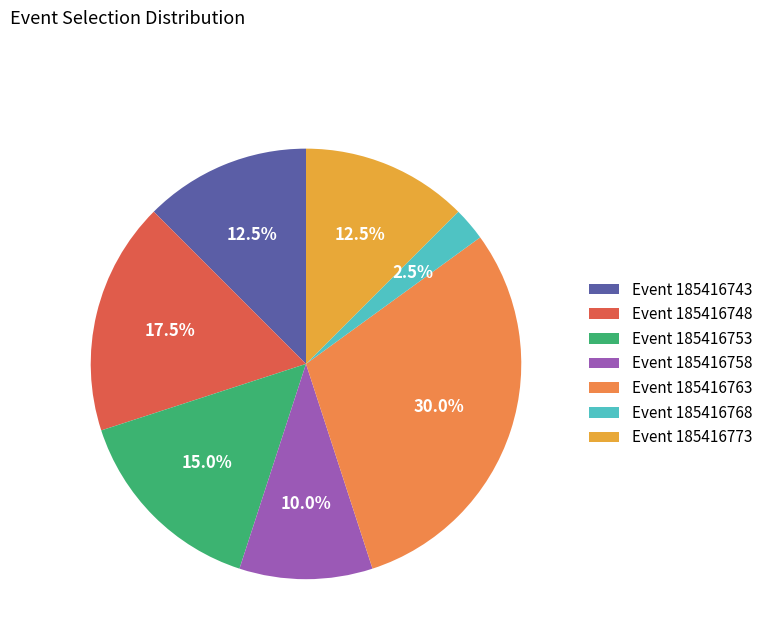

How many segments does this pie chart have?

7